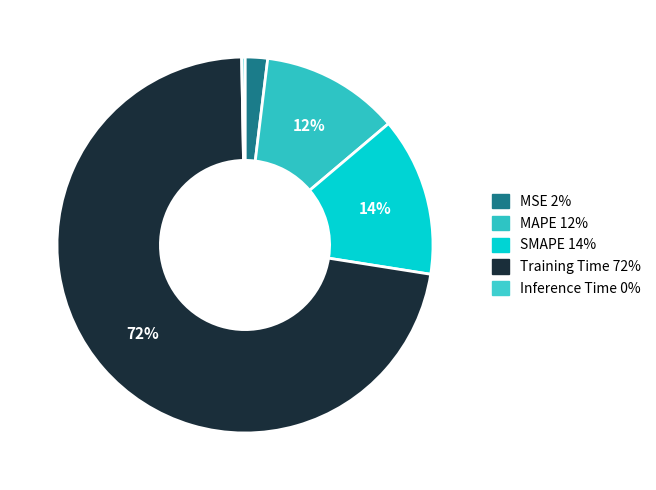

What is the smallest slice in the pie chart?

Inference Time